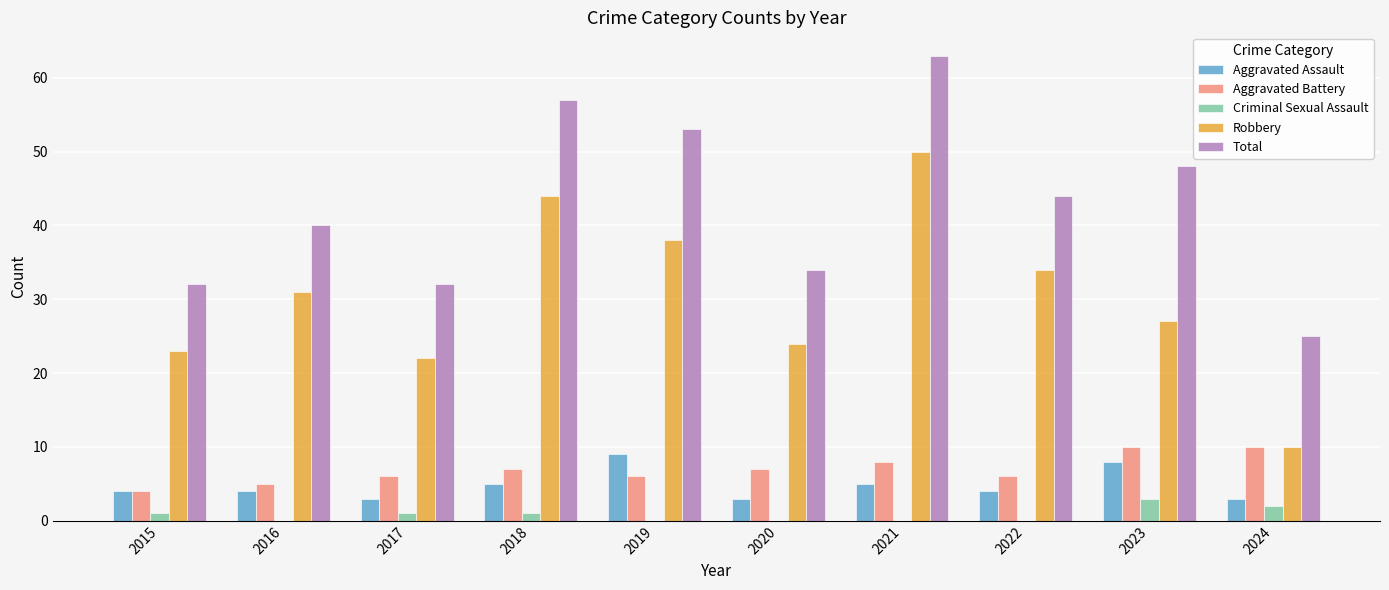

How many Aggravated Assault values are between 3 and 5?

8